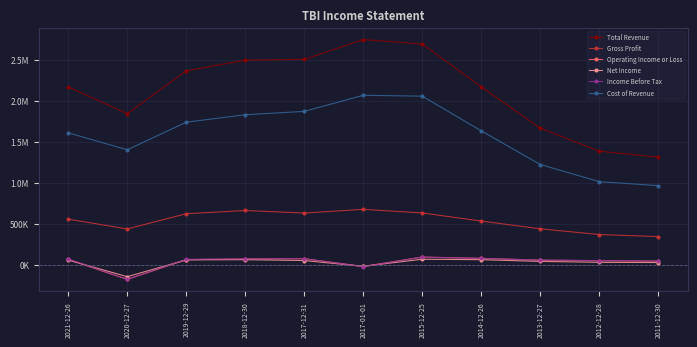

What are all the series names shown in the legend?

Total Revenue, Gross Profit, Operating Income or Loss, Net Income, Income Before Tax, Cost of Revenue